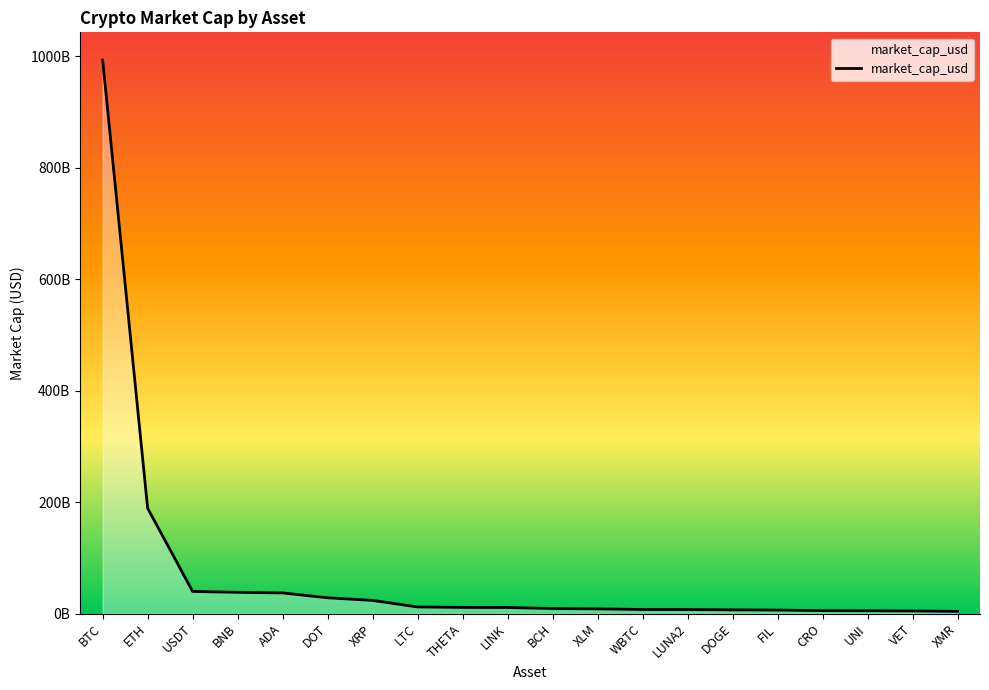

Is this an area chart (filled region under the line)?

Yes